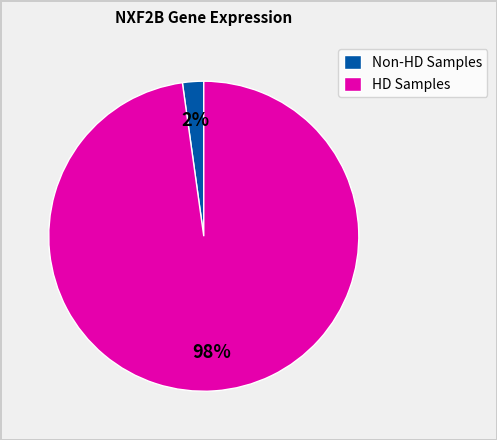

Does HD Samples account for over 50% of the chart?

Yes